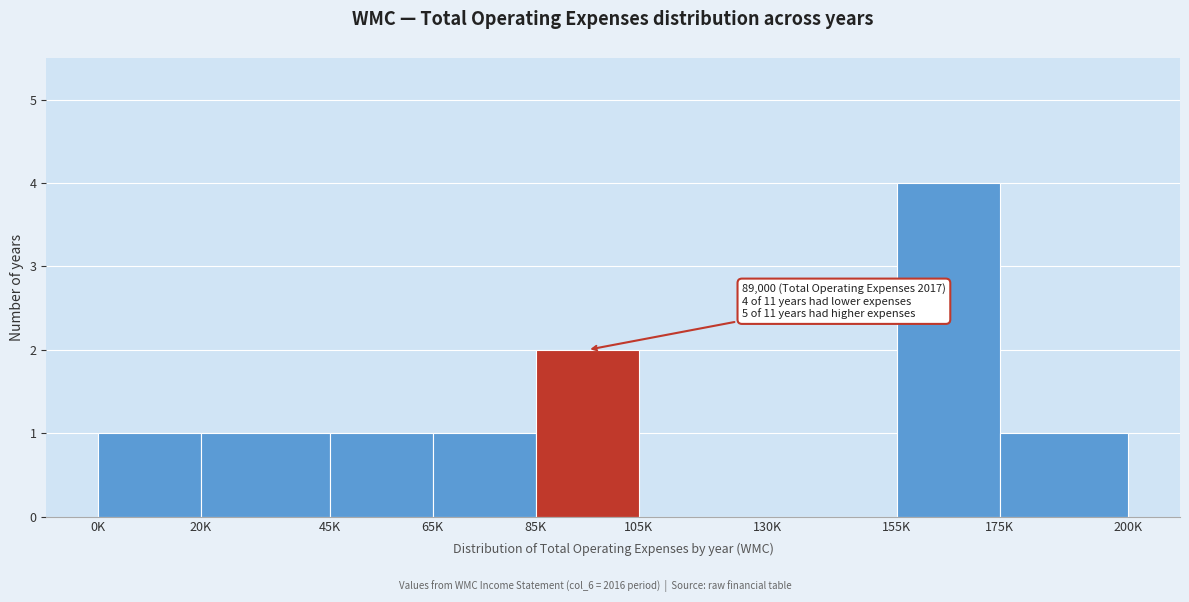

Reading left to right, list all the values displayed in this chart.

0K=1	20K=1	45K=1	65K=1	85K=2	105K=0	130K=0	155K=4	175K=1